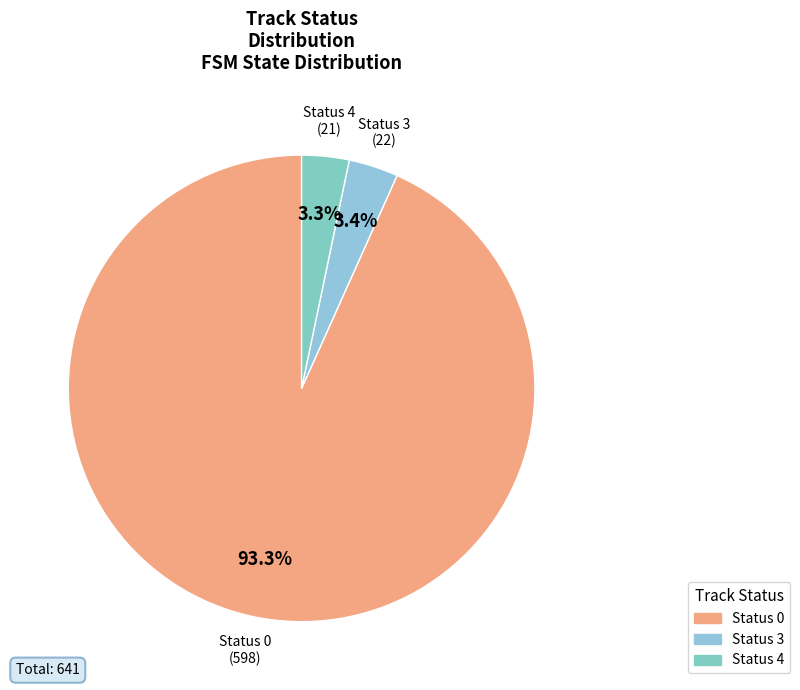

What is the largest slice in the pie chart?

Status 0